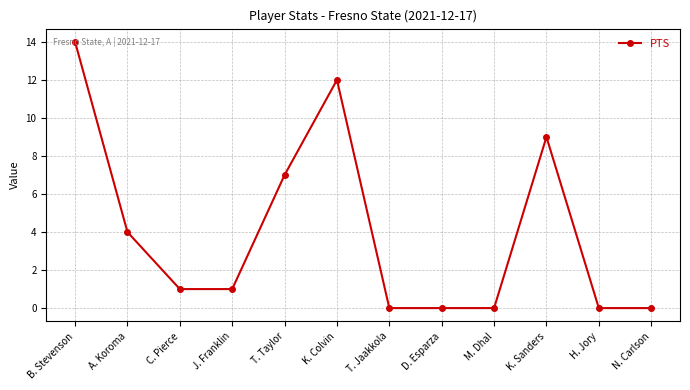

How many distinct data groups are displayed?

1